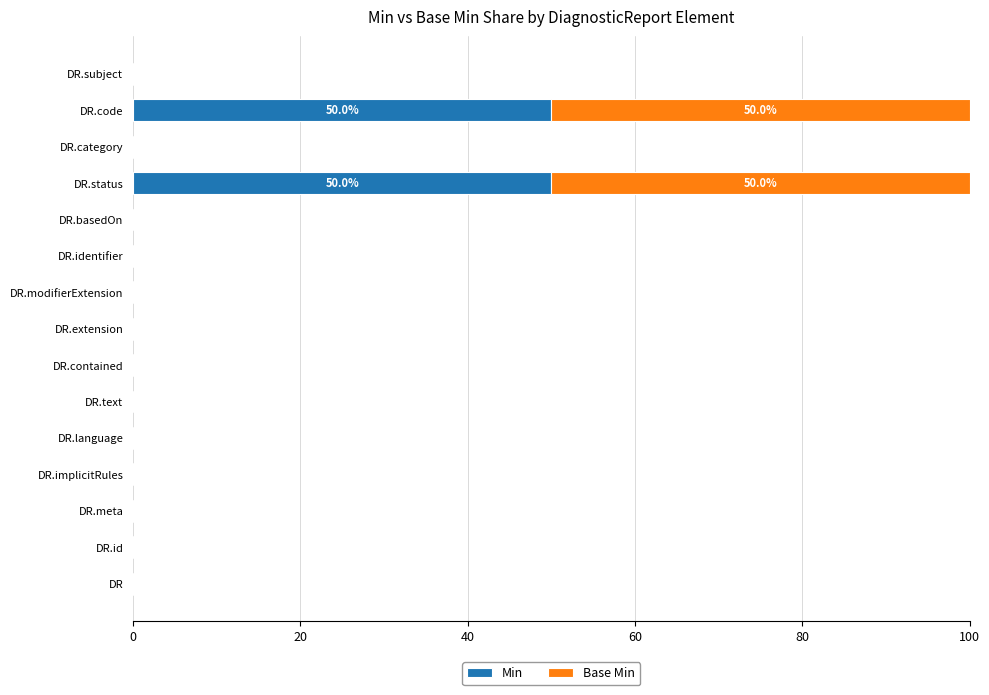

What is the total value across all series at DR.code?

100